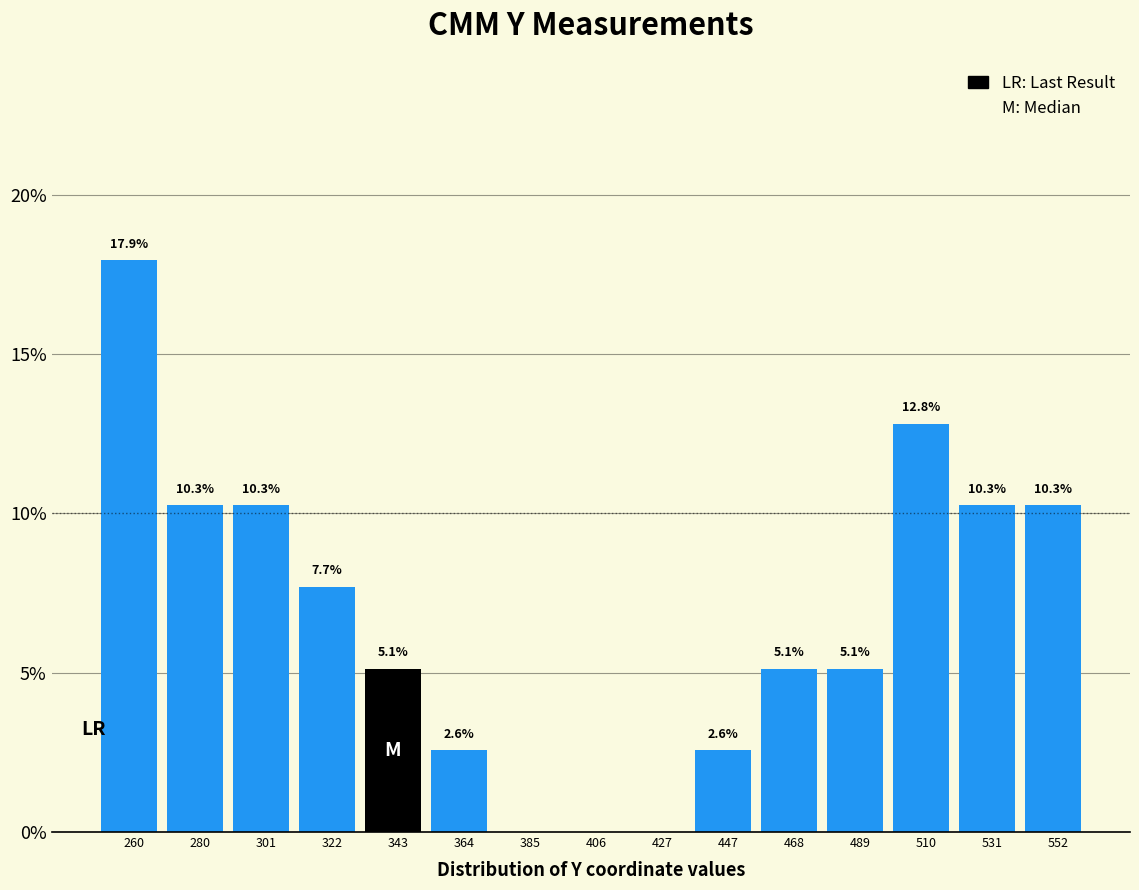

Which range on the x-axis has the tallest bar?

250 to 270